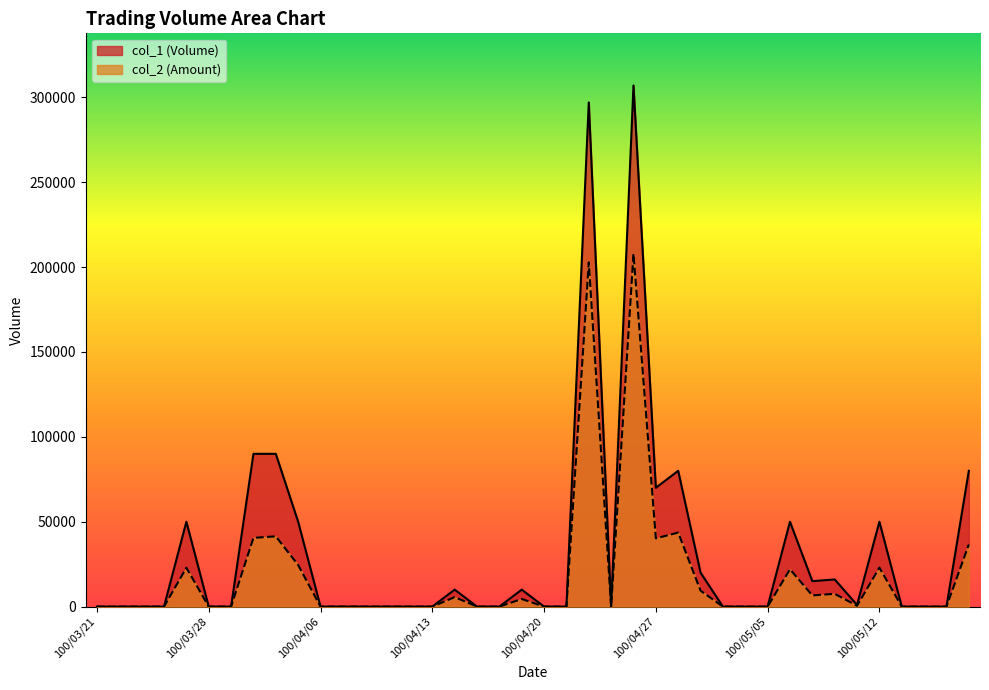

How many lines are shown in the chart?

2